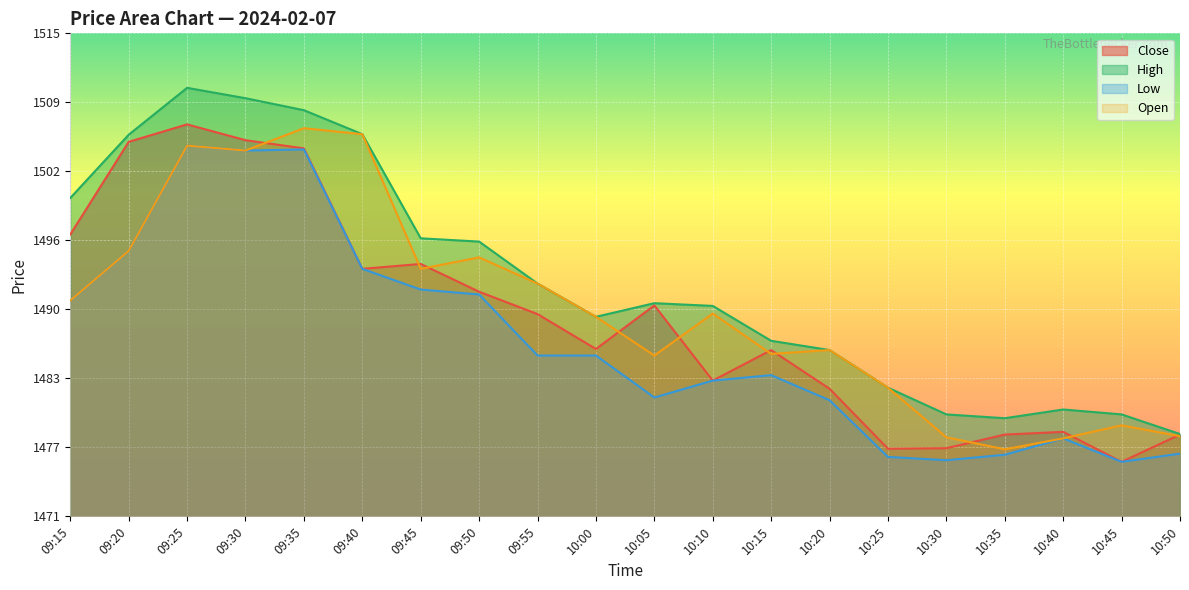

What is the label of the 9th point from the right?

10:10